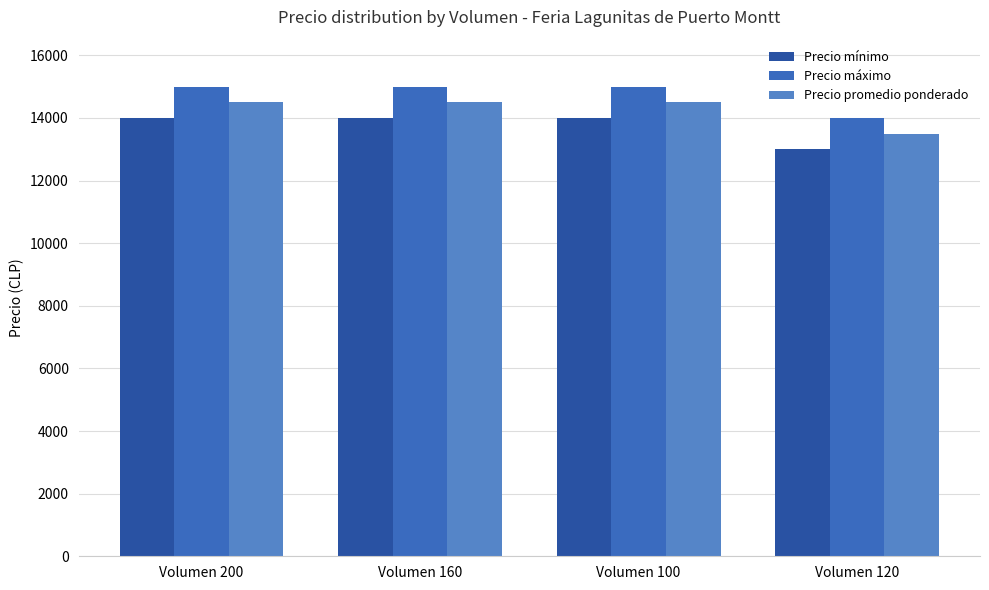

The Precio mínimo series shows 13000 at Volumen 120. True or false?

True